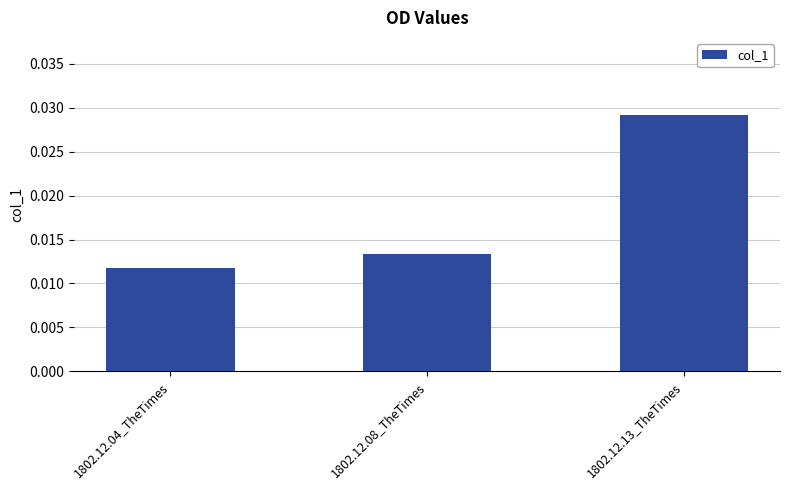

List the labels in order of value, smallest first.

1802.12.04_TheTimes, 1802.12.08_TheTimes, 1802.12.13_TheTimes